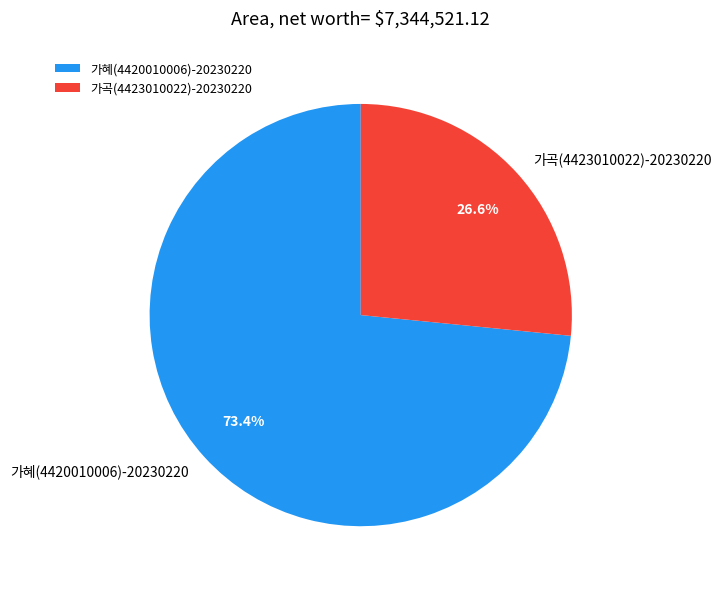

Rank the categories by value from lowest to highest.

가곡(4423010022)-20230220, 가혜(4420010006)-20230220